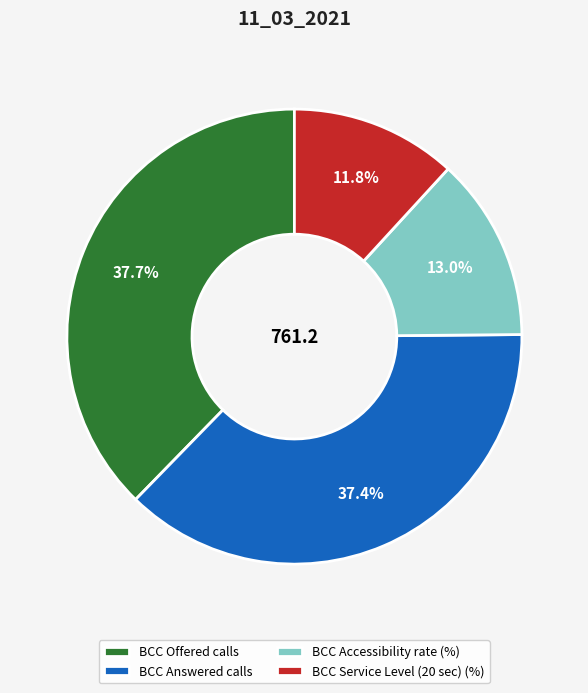

To the nearest percent, what is the difference between the largest and smallest slice percentages?

26%